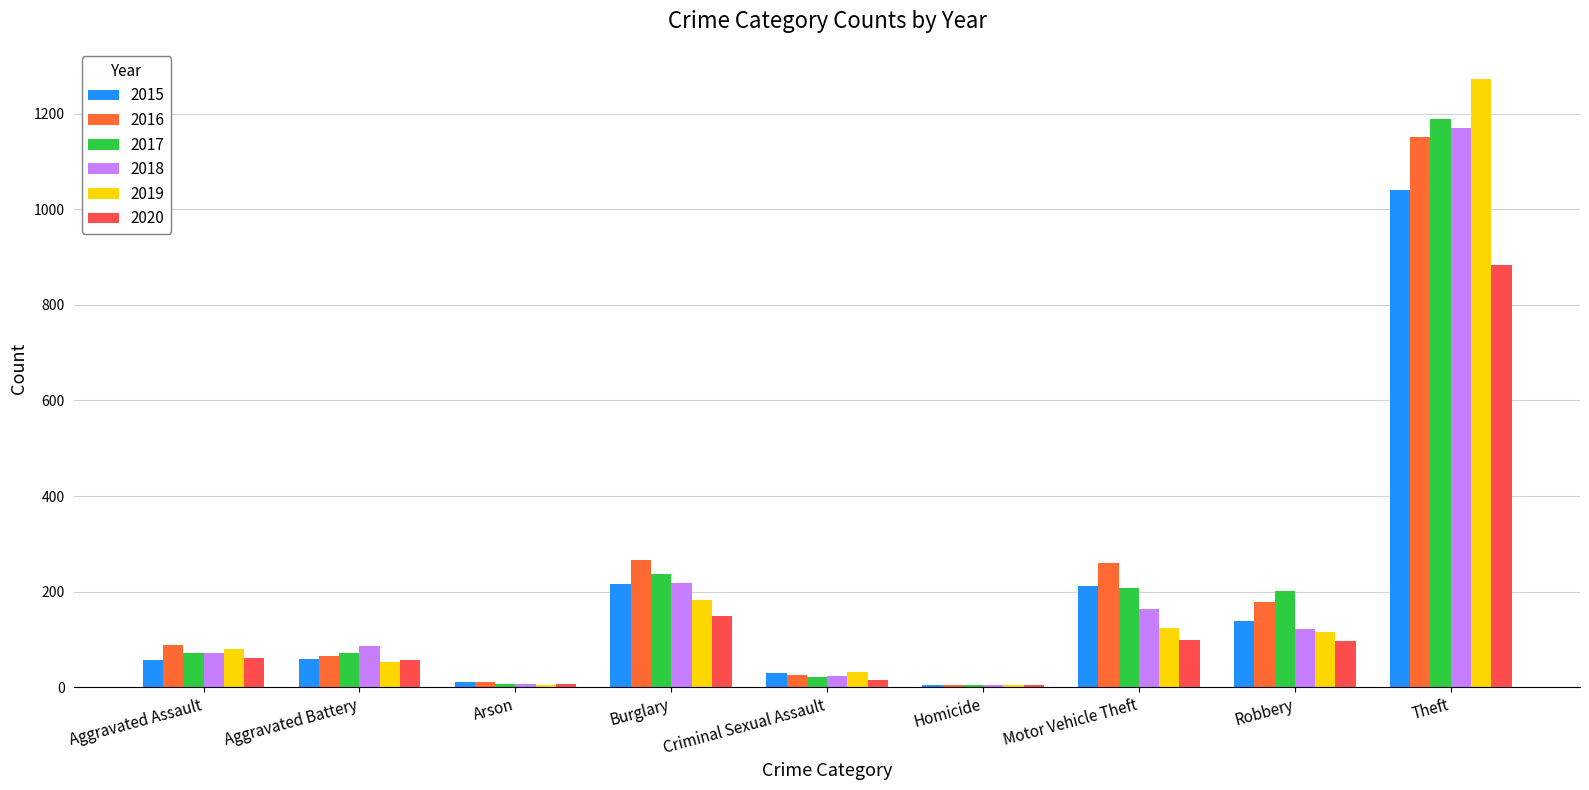

Reading left to right, list all the values displayed in this chart.

2015: Aggravated Assault=56	Aggravated Battery=60	Arson=10	Burglary=216	Criminal Sexual Assault=29	Homicide=5	Motor Vehicle Theft=212	Robbery=139	Theft=1041
2016: Aggravated Assault=88	Aggravated Battery=66	Arson=12	Burglary=266	Criminal Sexual Assault=26	Homicide=4	Motor Vehicle Theft=259	Robbery=178	Theft=1151
2017: Aggravated Assault=72	Aggravated Battery=71	Arson=7	Burglary=237	Criminal Sexual Assault=22	Homicide=4	Motor Vehicle Theft=208	Robbery=202	Theft=1188
2018: Aggravated Assault=72	Aggravated Battery=86	Arson=7	Burglary=218	Criminal Sexual Assault=24	Homicide=4	Motor Vehicle Theft=163	Robbery=121	Theft=1170
2019: Aggravated Assault=80	Aggravated Battery=53	Arson=5	Burglary=182	Criminal Sexual Assault=31	Homicide=4	Motor Vehicle Theft=123	Robbery=116	Theft=1272
2020: Aggravated Assault=62	Aggravated Battery=57	Arson=7	Burglary=148	Criminal Sexual Assault=15	Homicide=5	Motor Vehicle Theft=99	Robbery=97	Theft=884